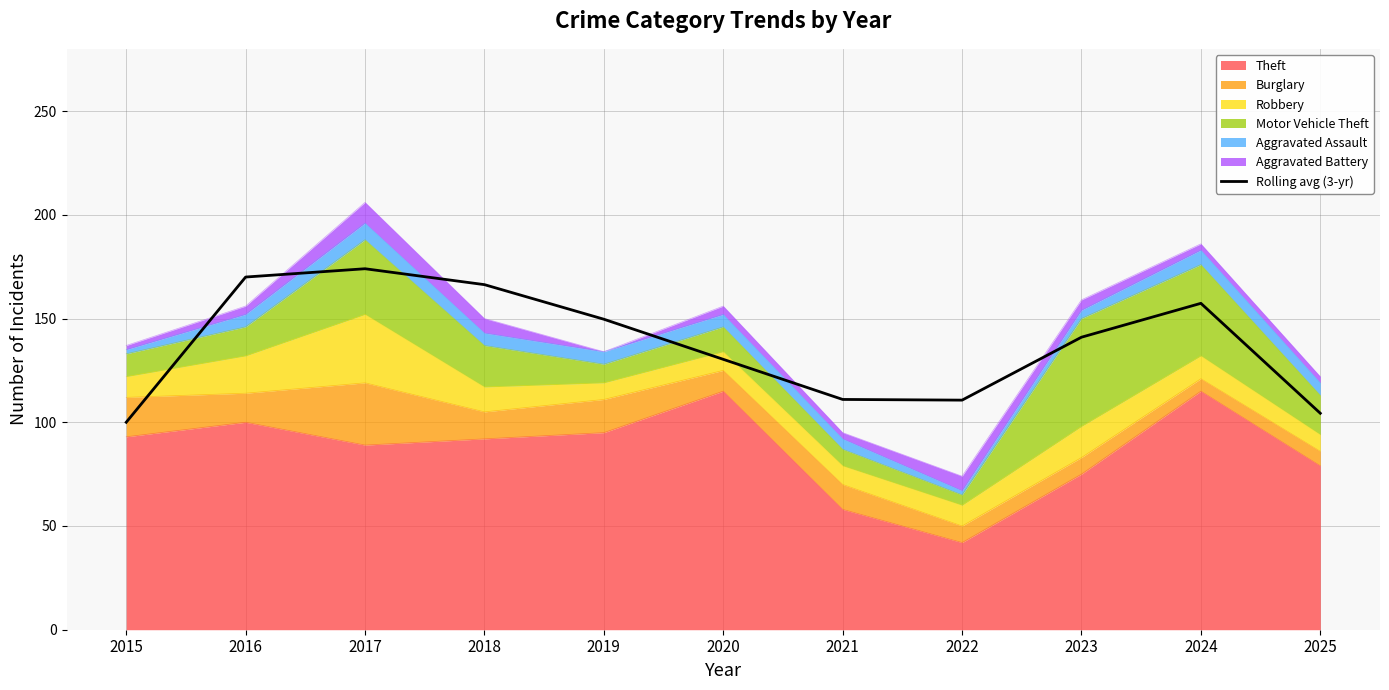

Count the number of values greater than 141.

5